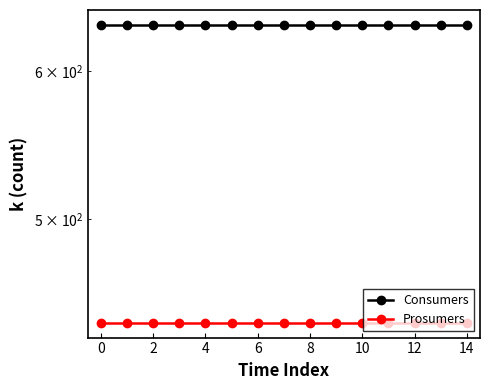

What is the value of the Consumers point at the 9th from the left?

635